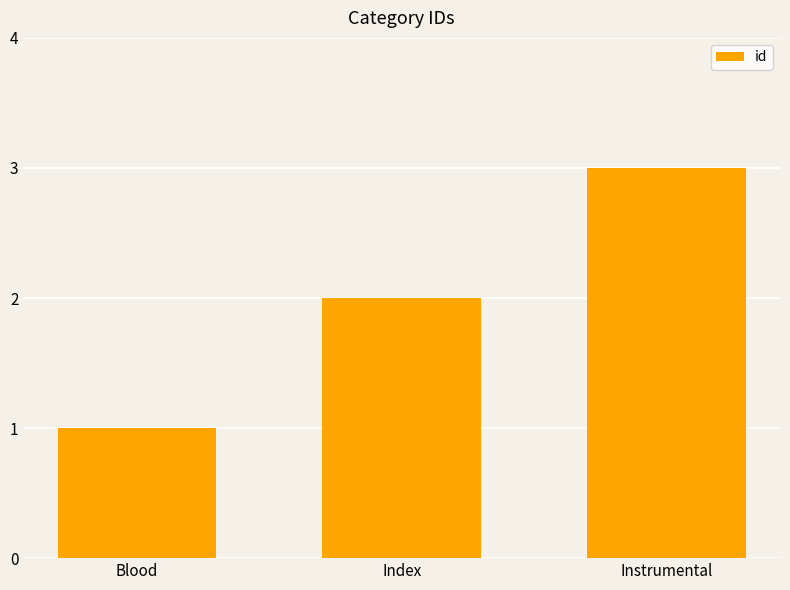

What is the greatest value displayed?

3